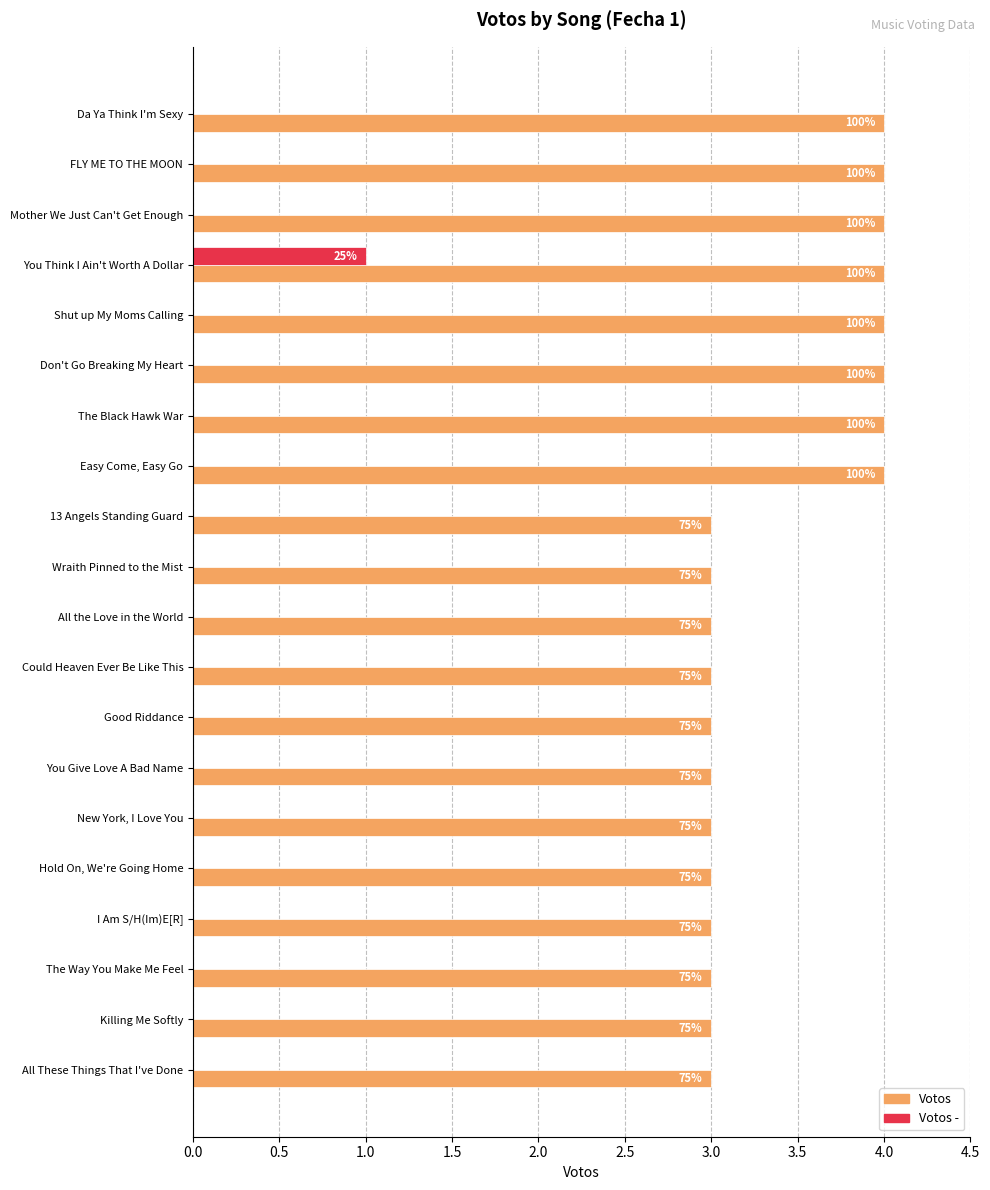

Reading right to left, what are all the values shown in this chart?

Votos: 3	3	3	3	3	3	3	3	3	3	3	3	4	4	4	4	4	4	4	4
Votos -: 0	0	0	0	0	0	0	0	0	0	0	0	0	0	0	0	1	0	0	0